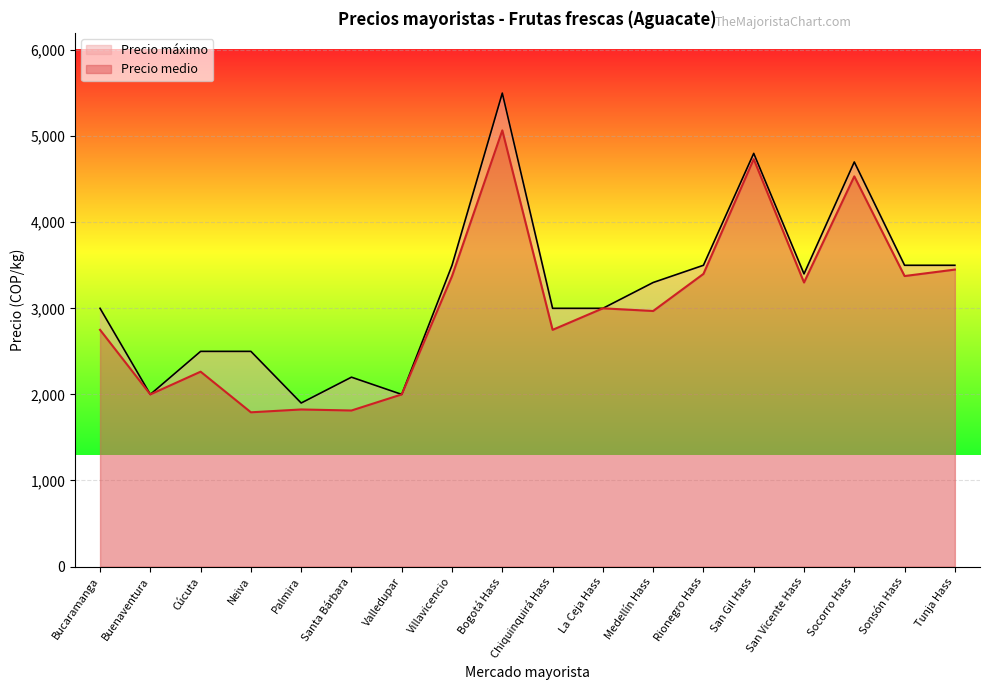

Reading left to right, what are all the values shown in this chart?

Precio medio: 2750	2000	2264	1792	1825	1813	2000	3375	5067	2750	3000	2969	3400	4733	3300	4533	3375	3450
Precio máximo: 3000	2000	2500	2500	1900	2200	2000	3500	5500	3000	3000	3300	3500	4800	3400	4700	3500	3500